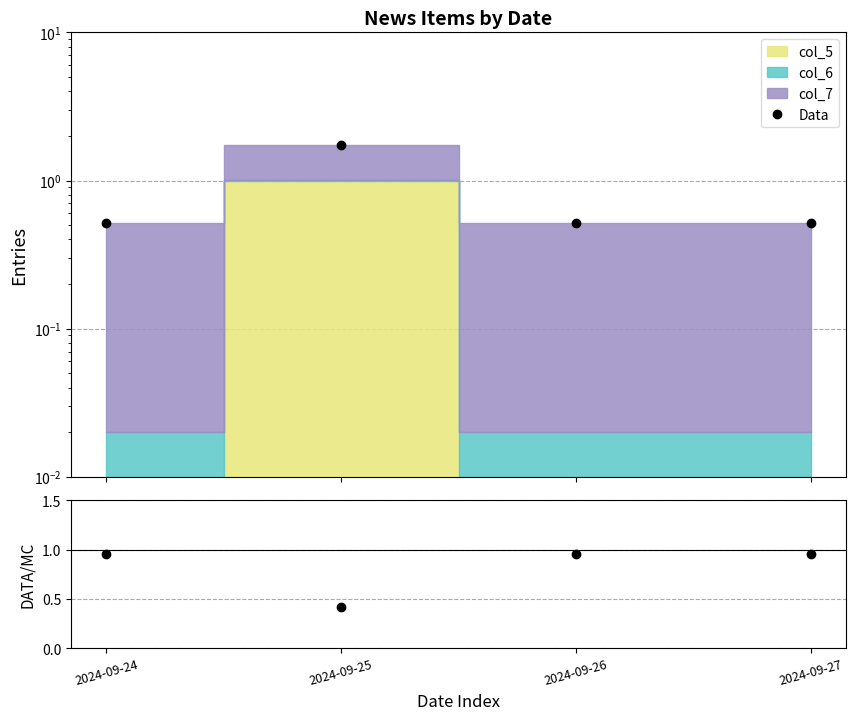

True or false: Data has a value of 0.5 at 2024-09-26.

True